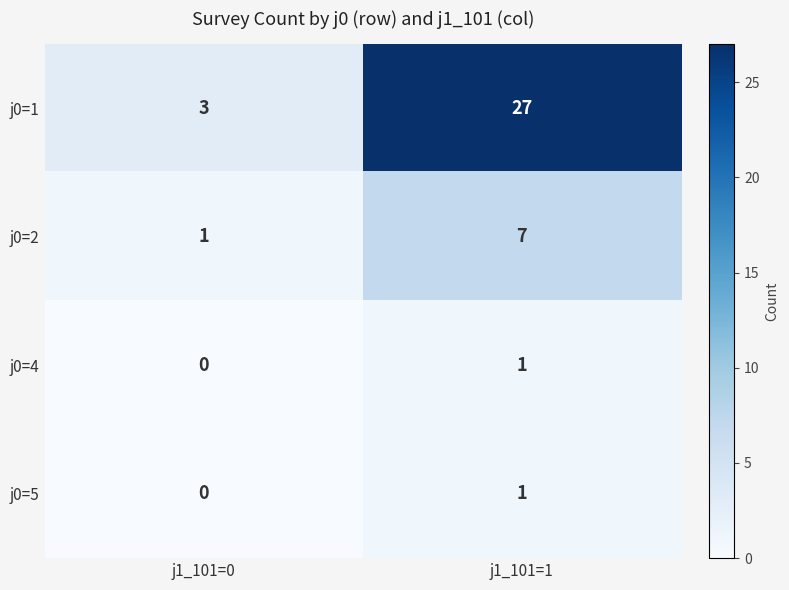

Reading right to left, what are all the values shown in this chart?

j0=1: 27	3
j0=2: 7	1
j0=4: 1	0
j0=5: 1	0